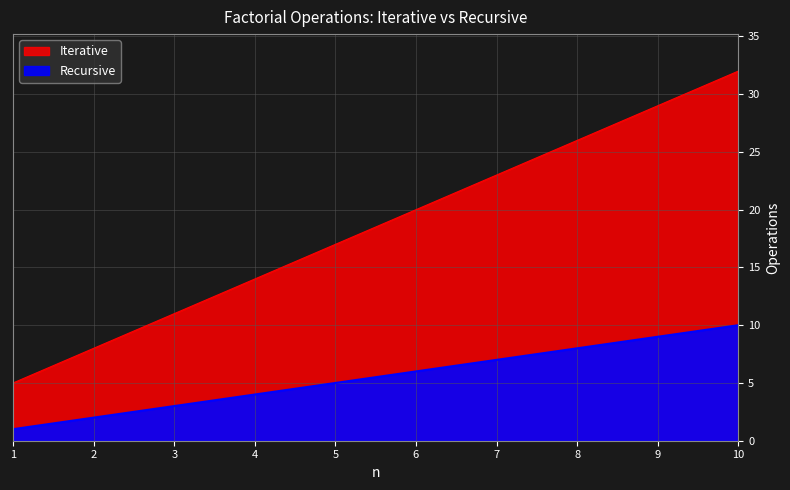

True or false: Recursive and Iterative intersect in this chart.

False